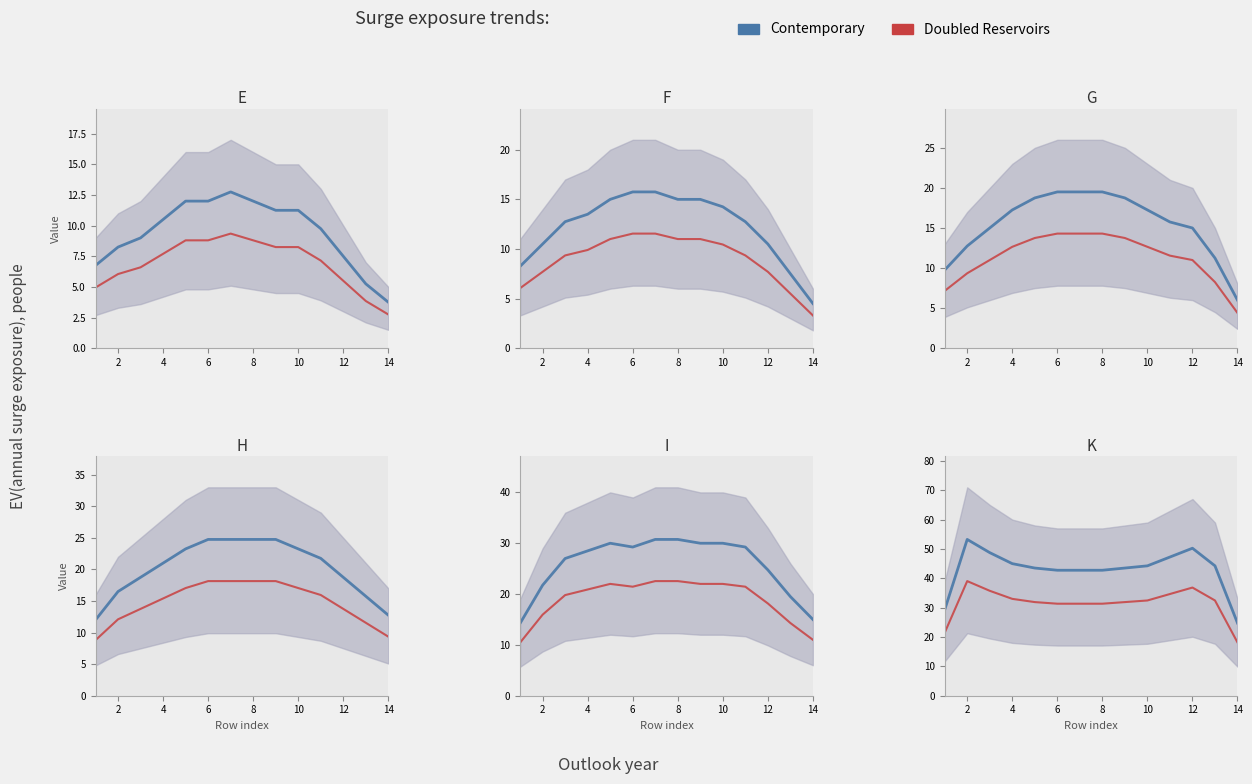

Does the chart have visible grid lines?

No